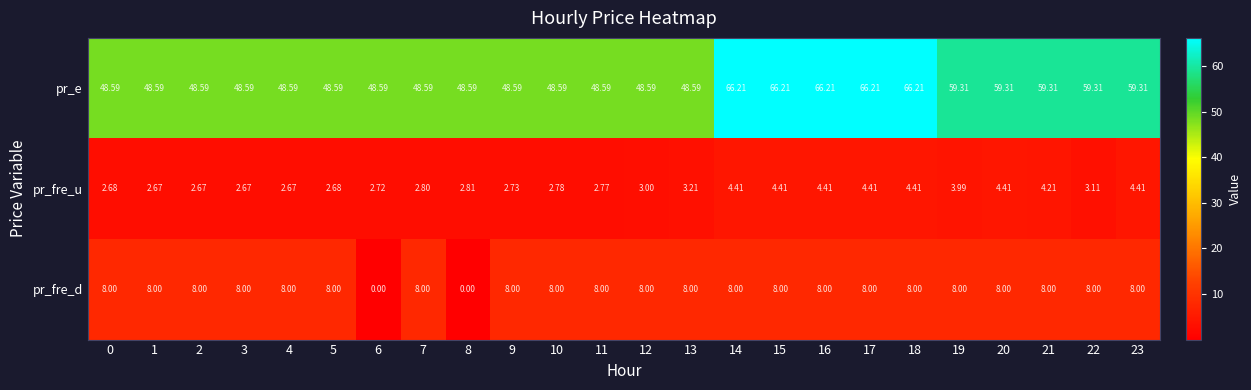

Which series has the largest total across all categories?

pr_e